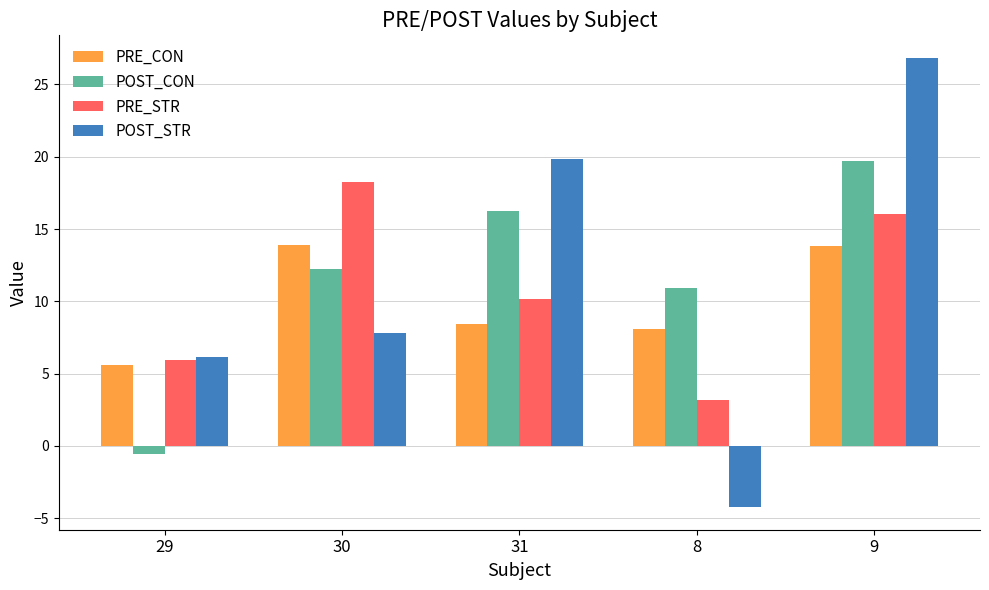

The value of PRE_CON at 9 is 4.6. True or false?

False